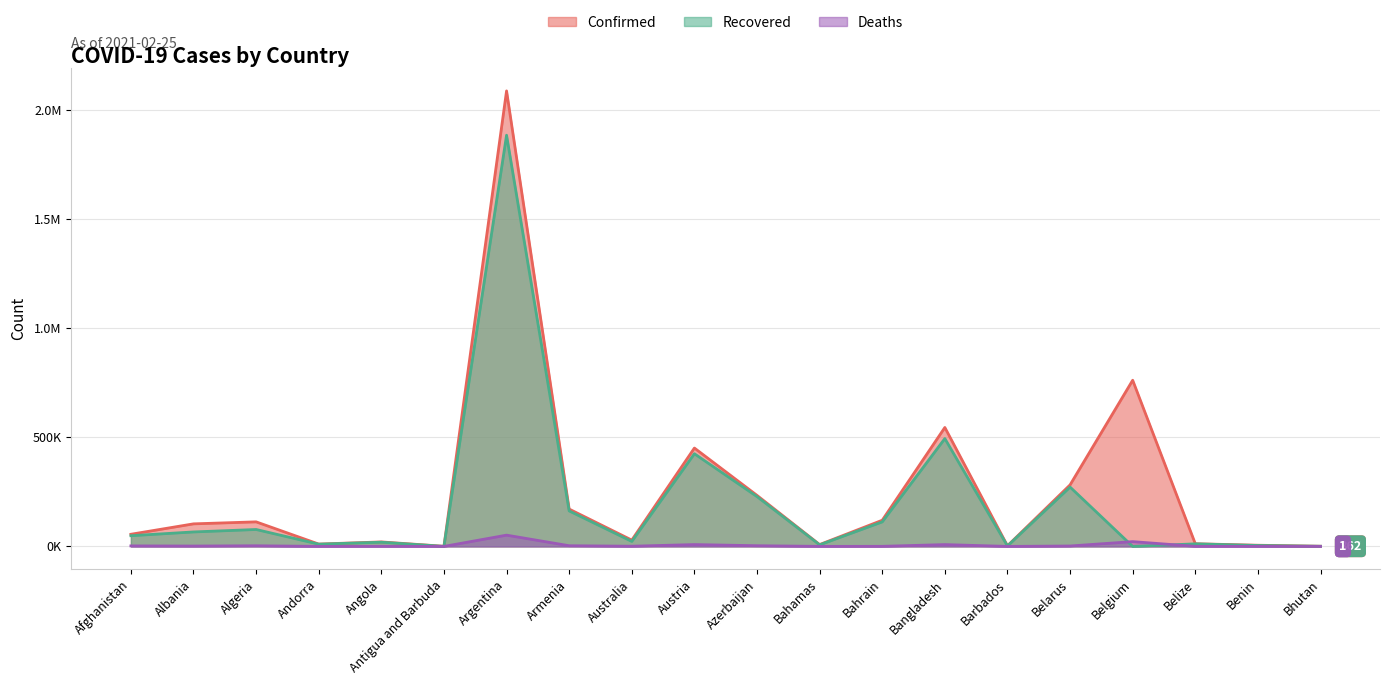

True or false: Confirmed and Recovered intersect in this chart.

False